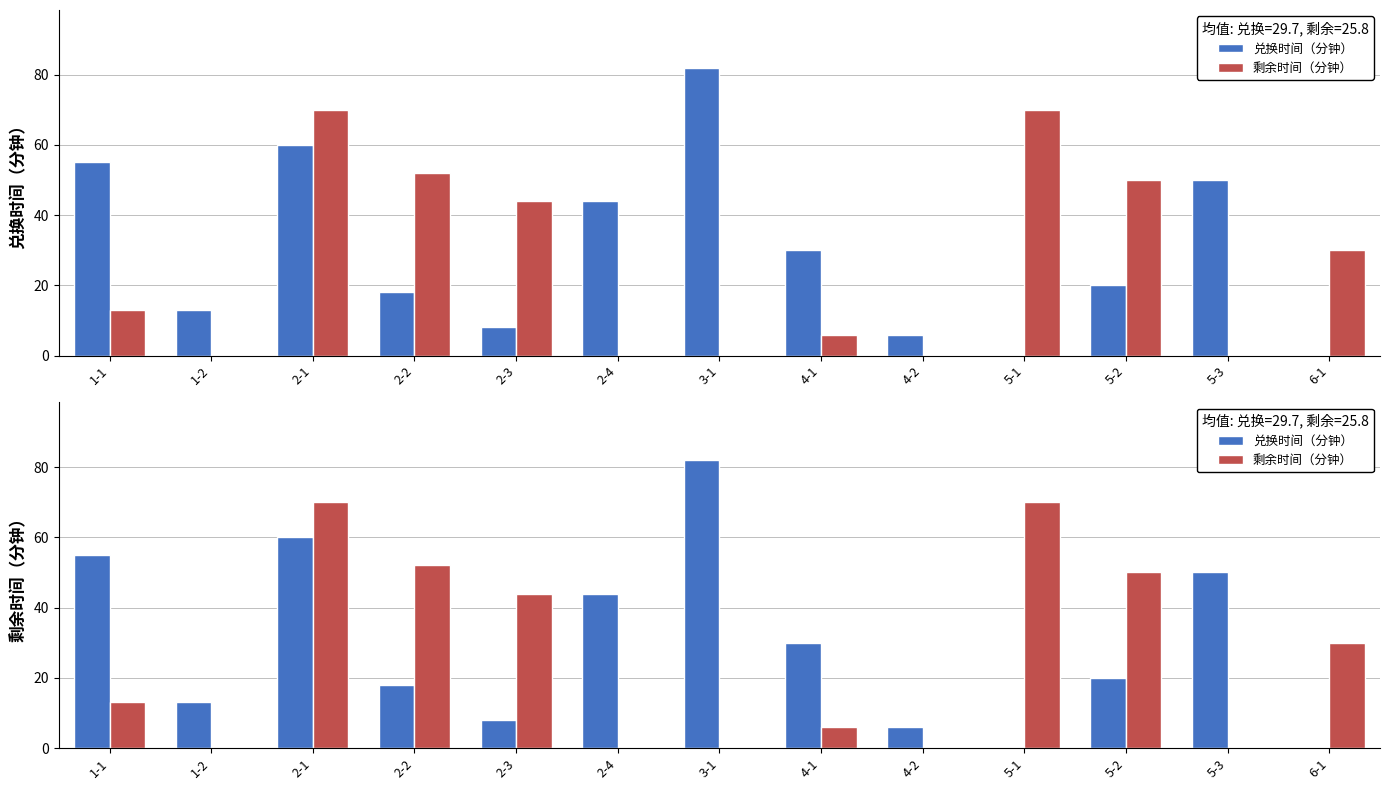

Which series has the largest total across all categories?

兑换时间（分钟）